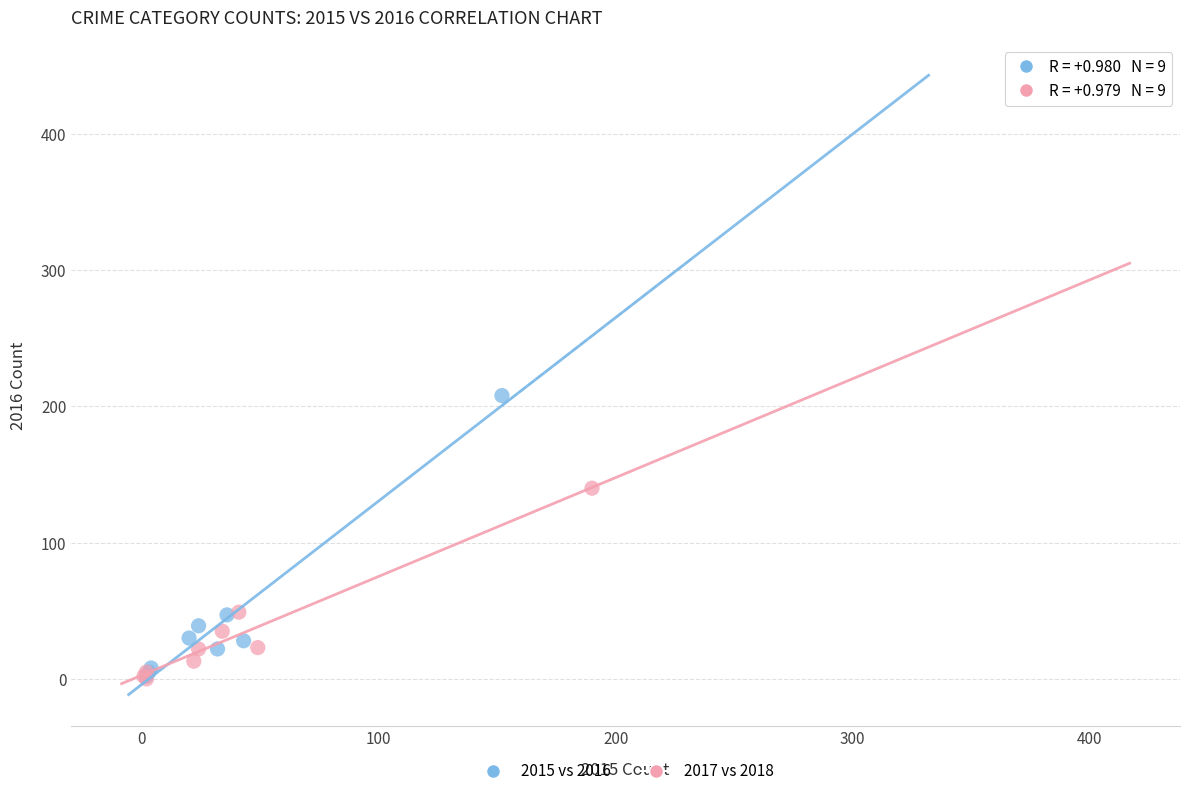

Which series reaches the maximum Y coordinate?

2015 vs 2016